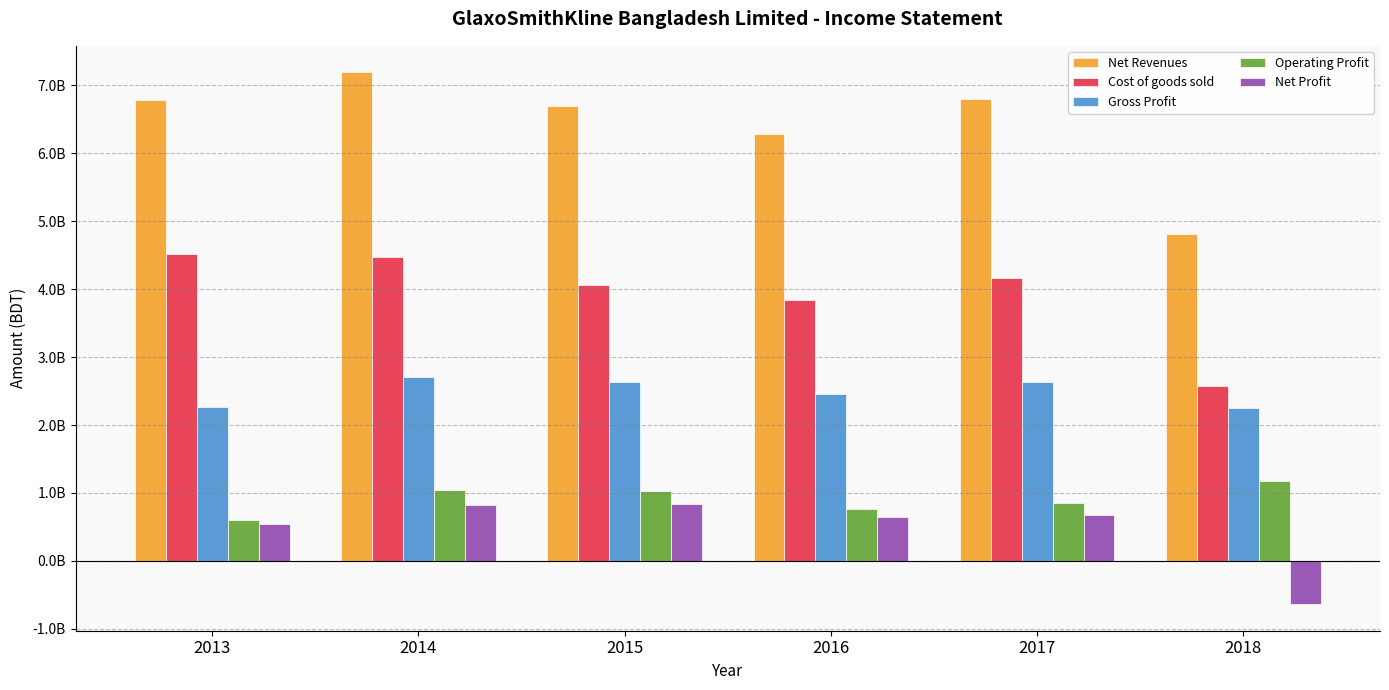

At 2018, list the series in order from largest to smallest.

Net Revenues, Cost of goods sold, Gross Profit, Operating Profit, Net Profit